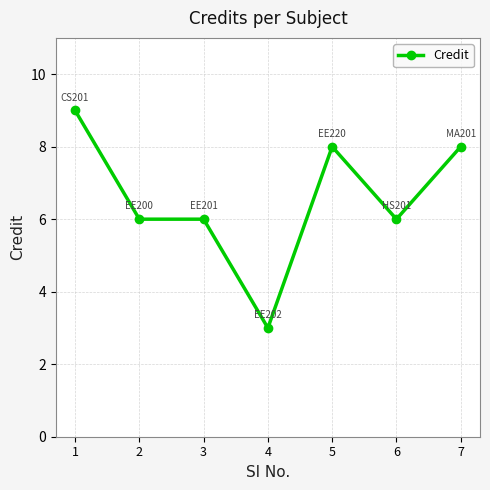

What is the difference between the maximum and minimum values?

6